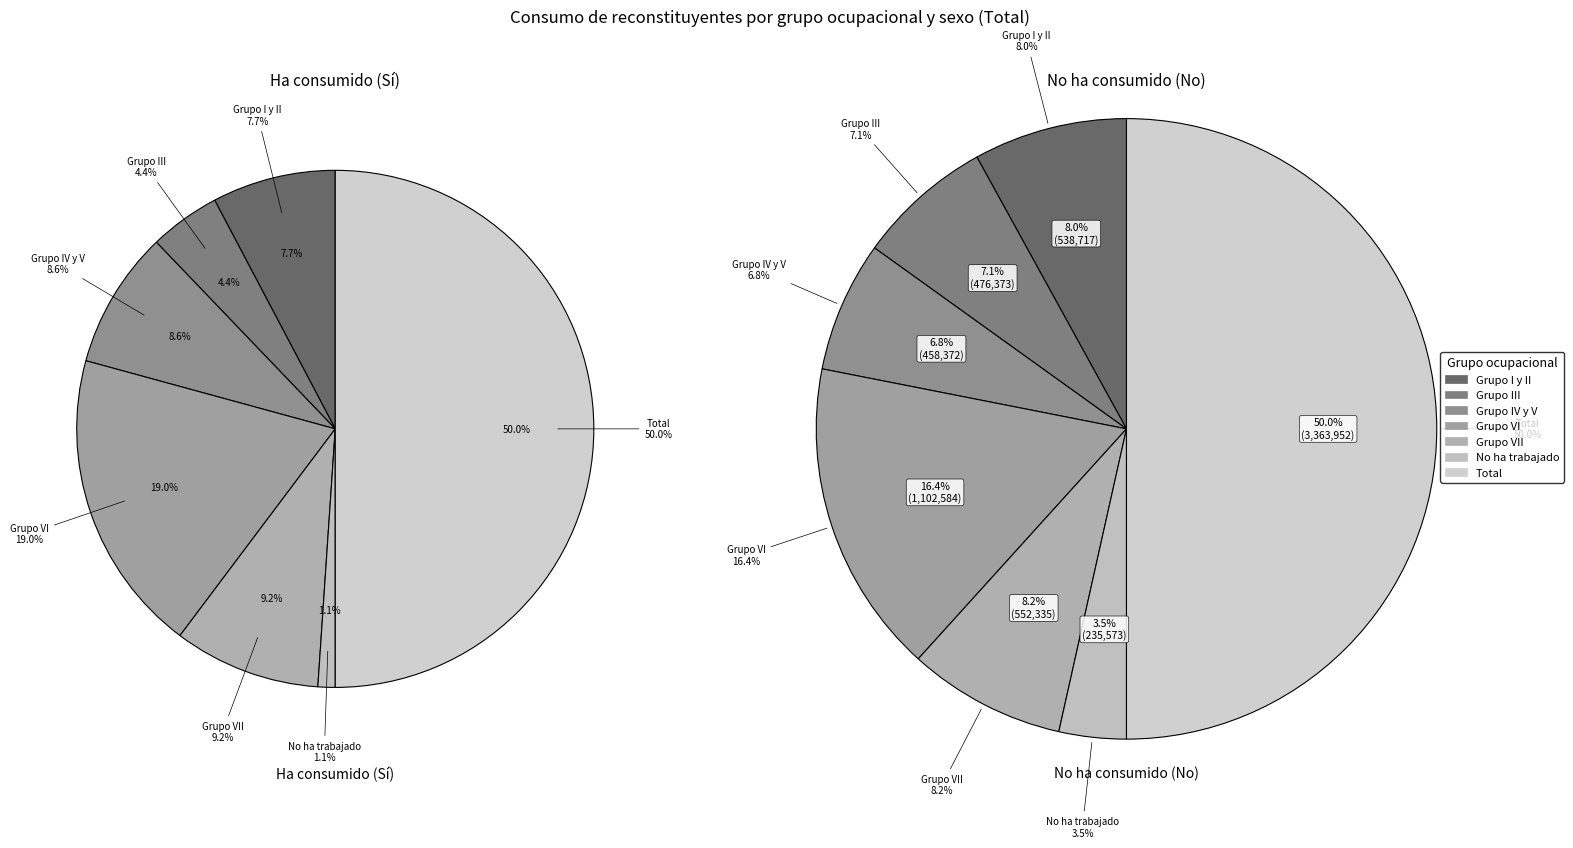

True or false: Total accounts for 60% of the total.

False